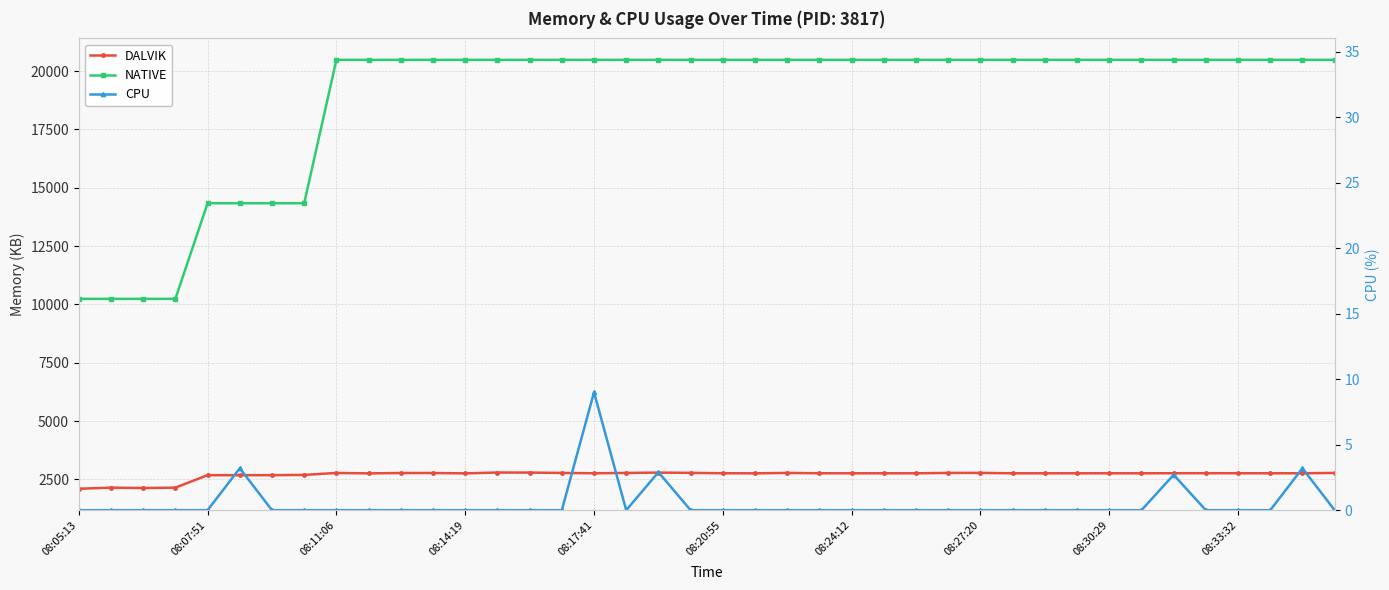

Which series has the widest spread of values?

NATIVE